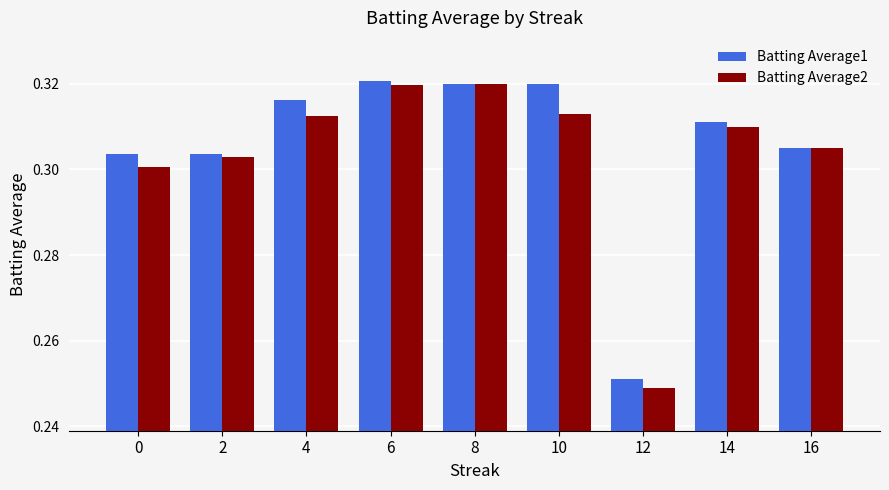

Which label corresponds to the smallest value in the chart?

12